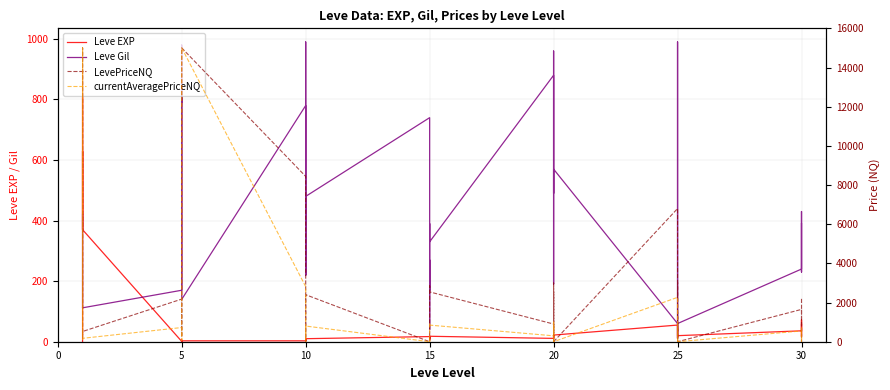

What is the label of the 7th point from the left?

5